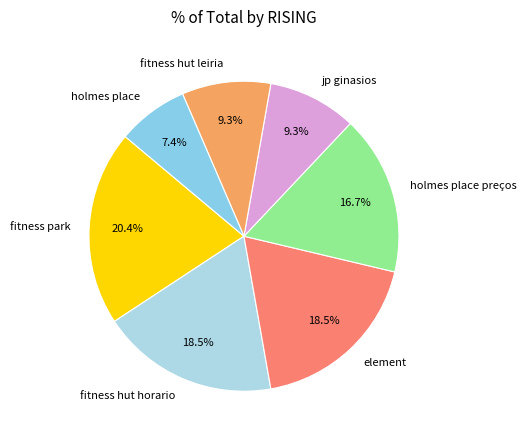

Combined, do fitness hut leiria and holmes place preços account for over 50%?

No